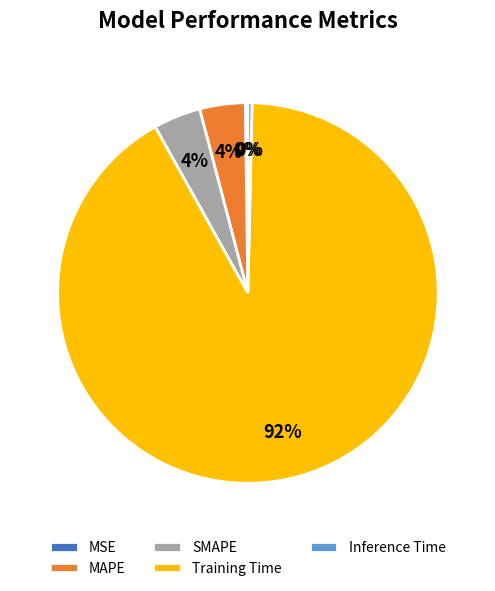

Does any single category account for the majority?

Yes